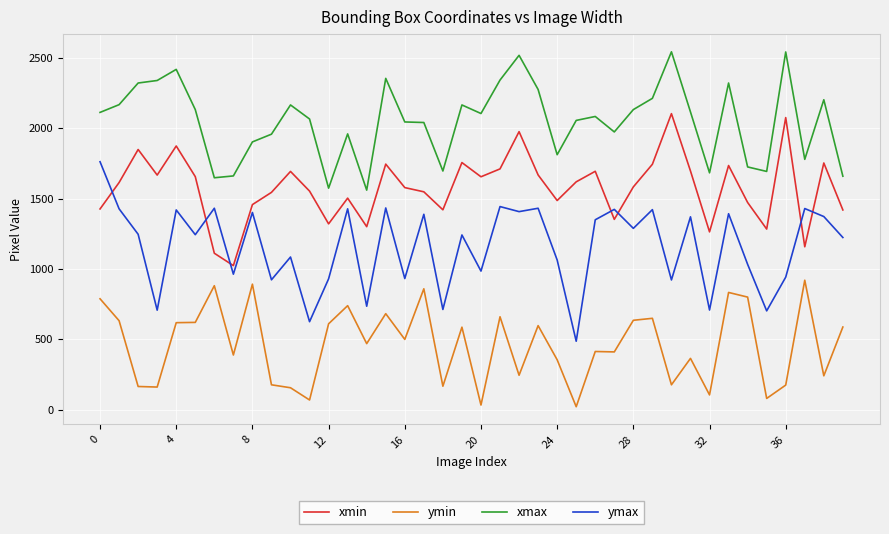

How many values in the xmax series are below 2106?

20